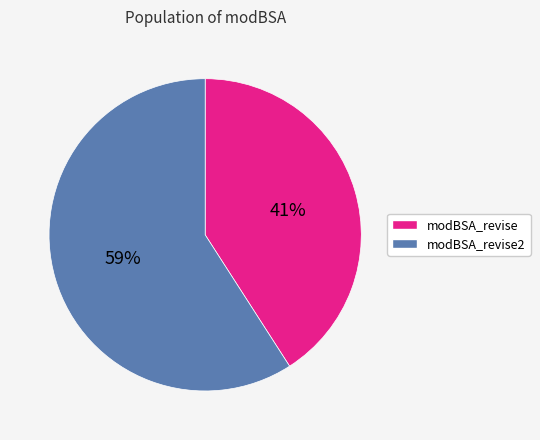

Is there any slice that represents more than half of the pie?

Yes